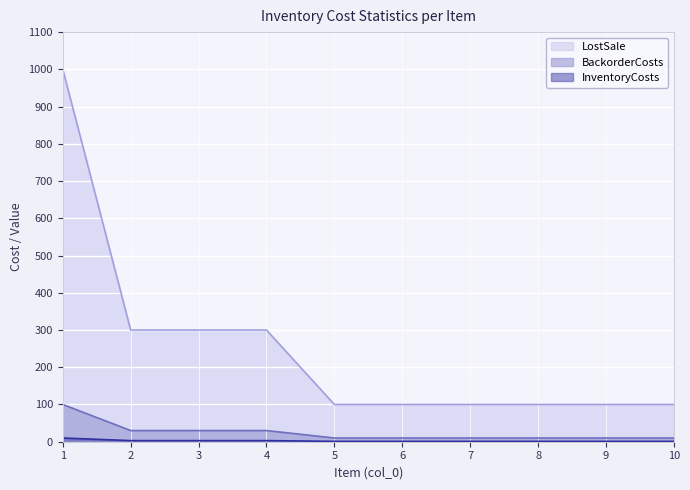

True or false: LostSale has more than 0 interior local peaks.

False